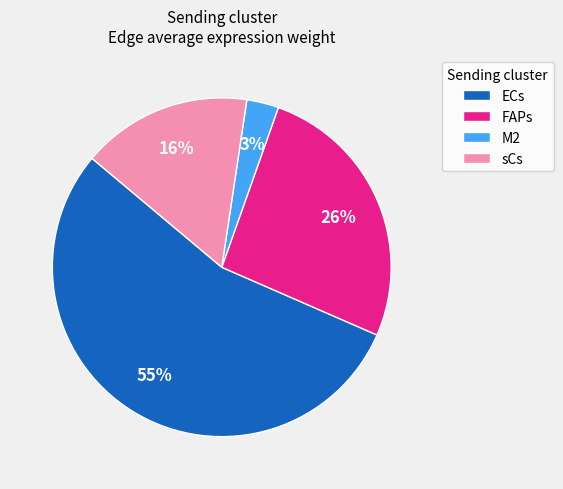

How many segments does this pie chart have?

4